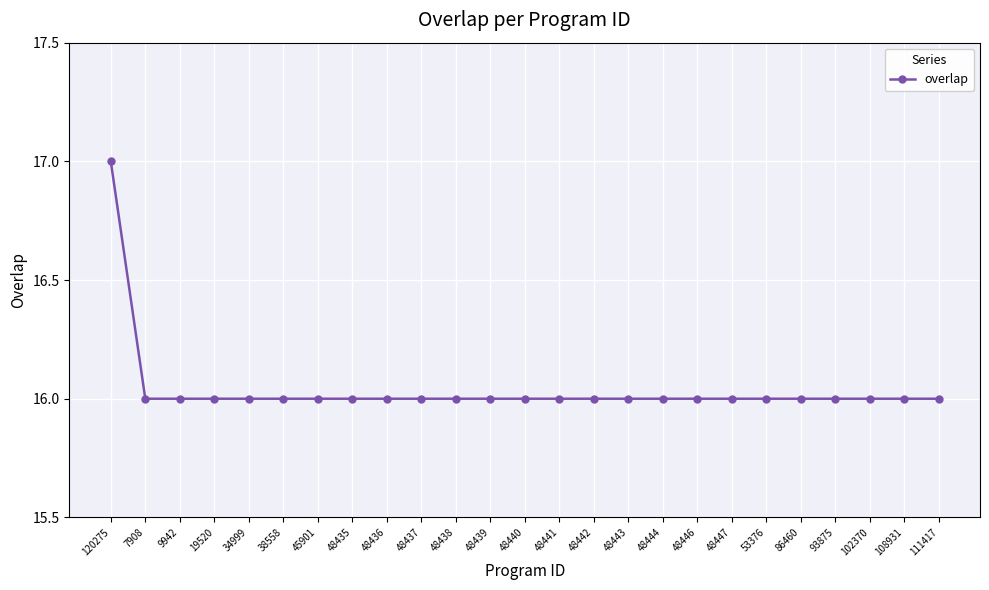

What is the label of the 1st point from the right?

111417